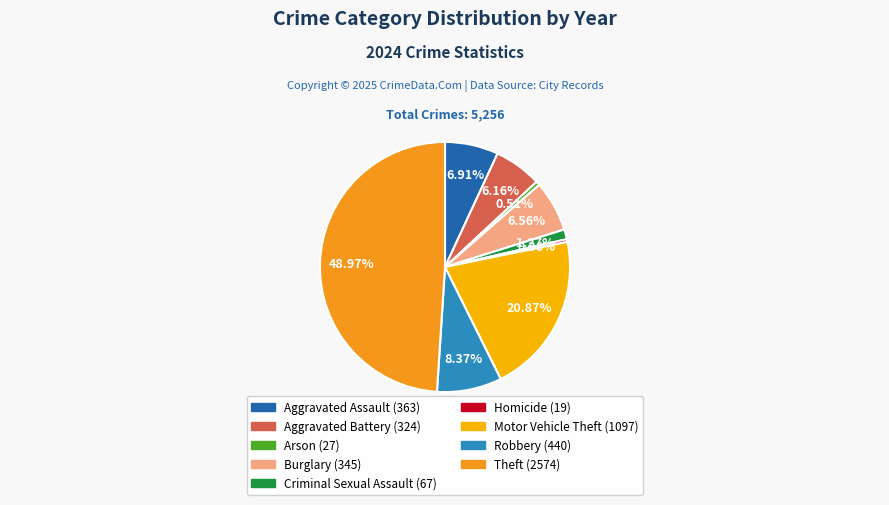

Is Criminal Sexual Assault (67) the majority of the pie?

No